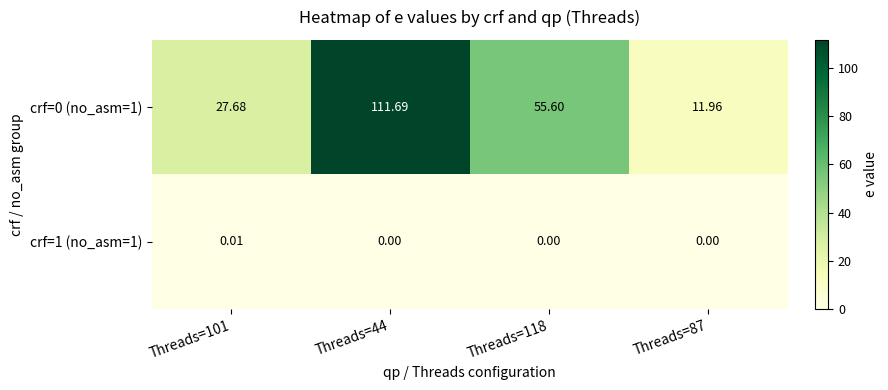

Count the number of categories in the chart.

4